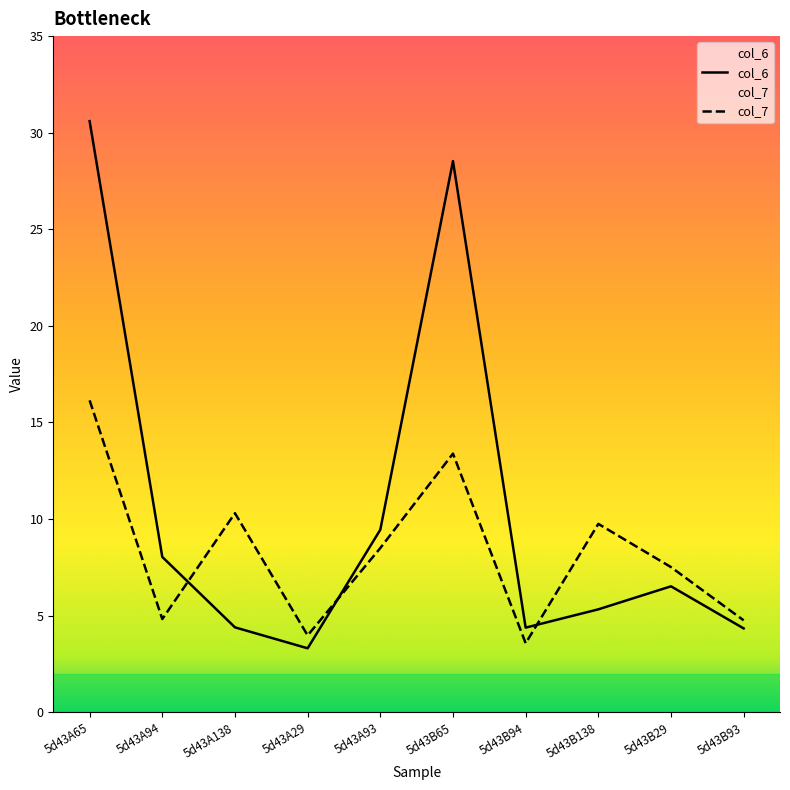

Which series has the widest spread of values?

col_6